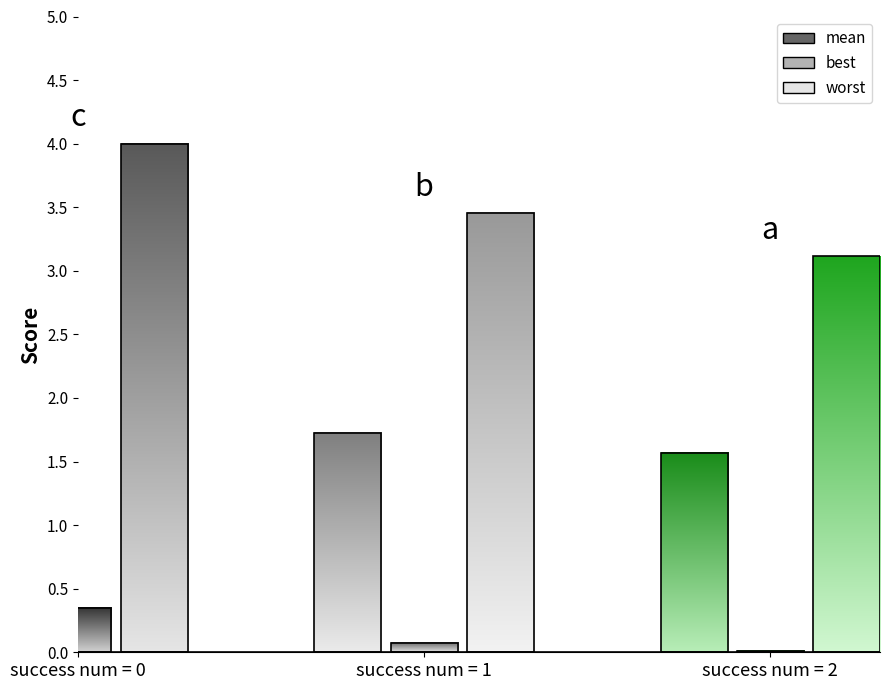

What is the sum of all worst values?

10.6